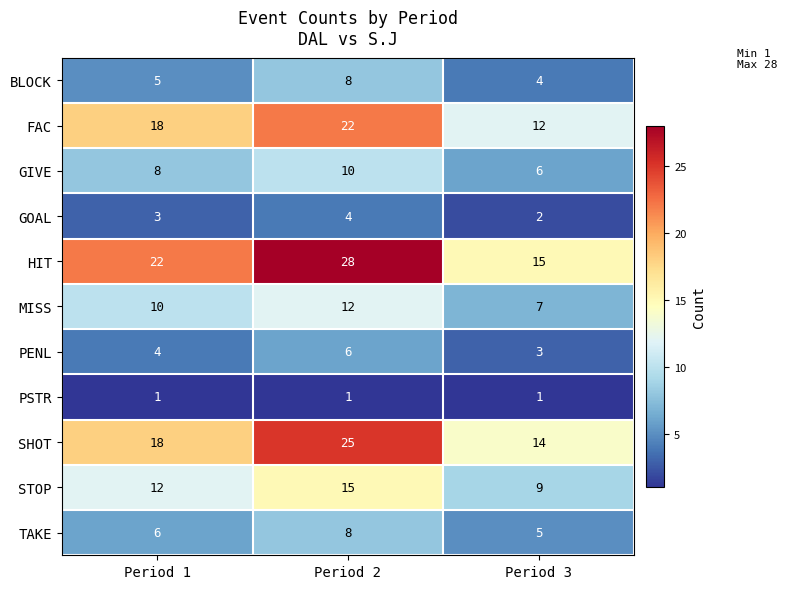

What is the average value of the TAKE series?

6